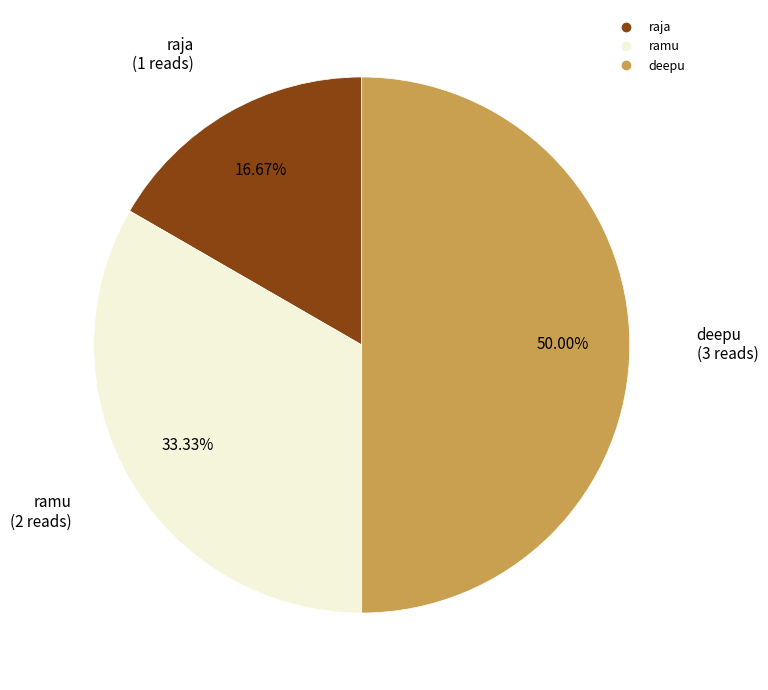

Is raja the majority of the pie?

No